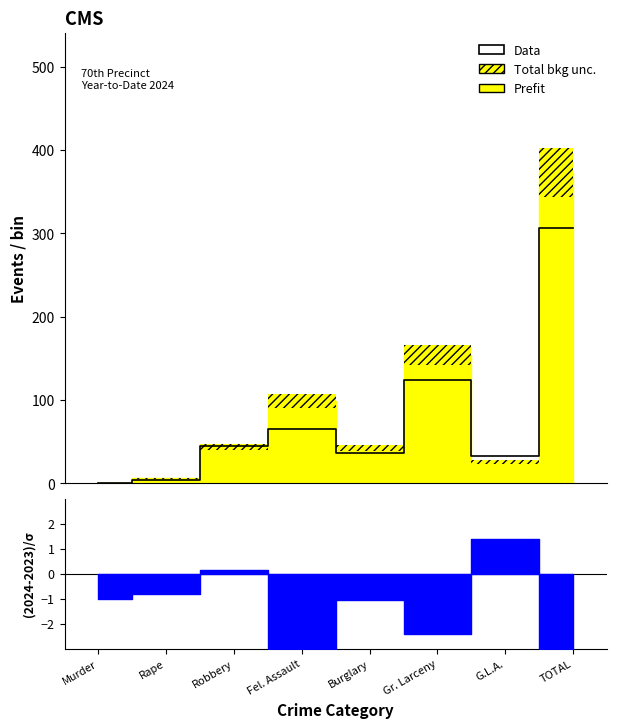

What is the maximum value shown in the chart?

307